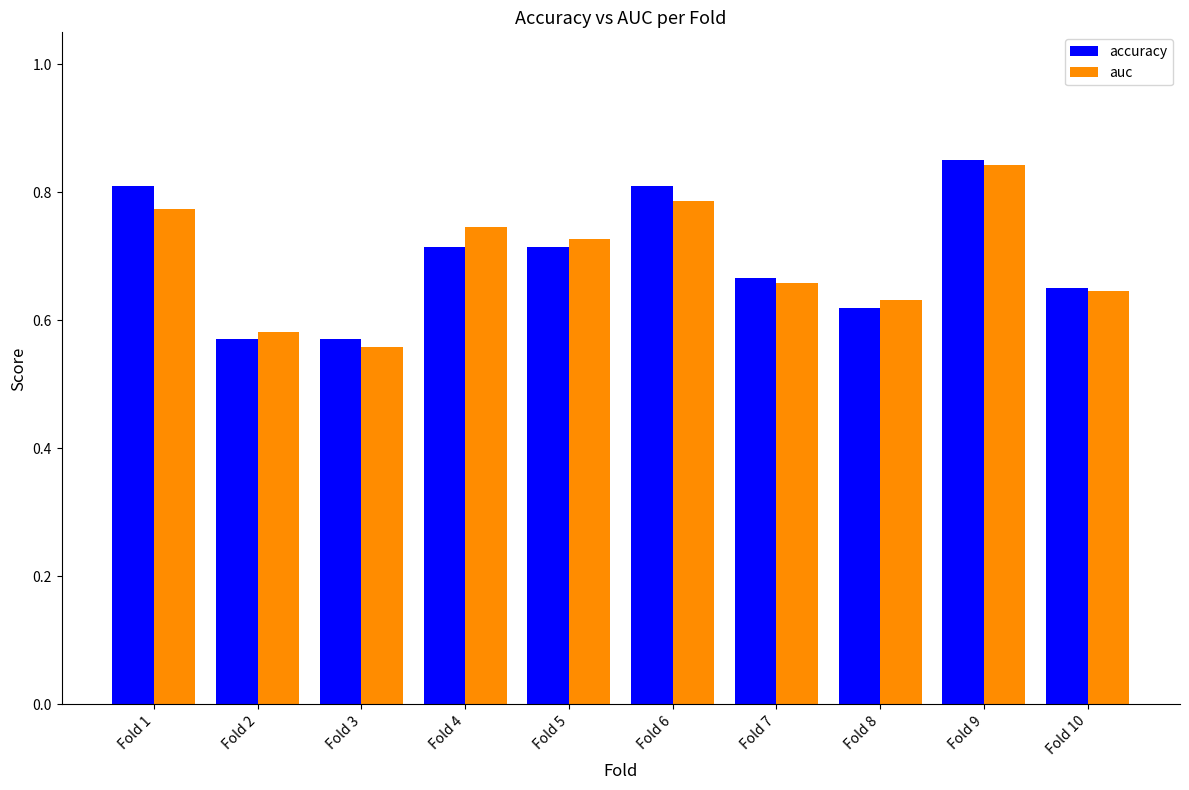

Rank the series at Fold 6 from highest to lowest value.

accuracy, auc